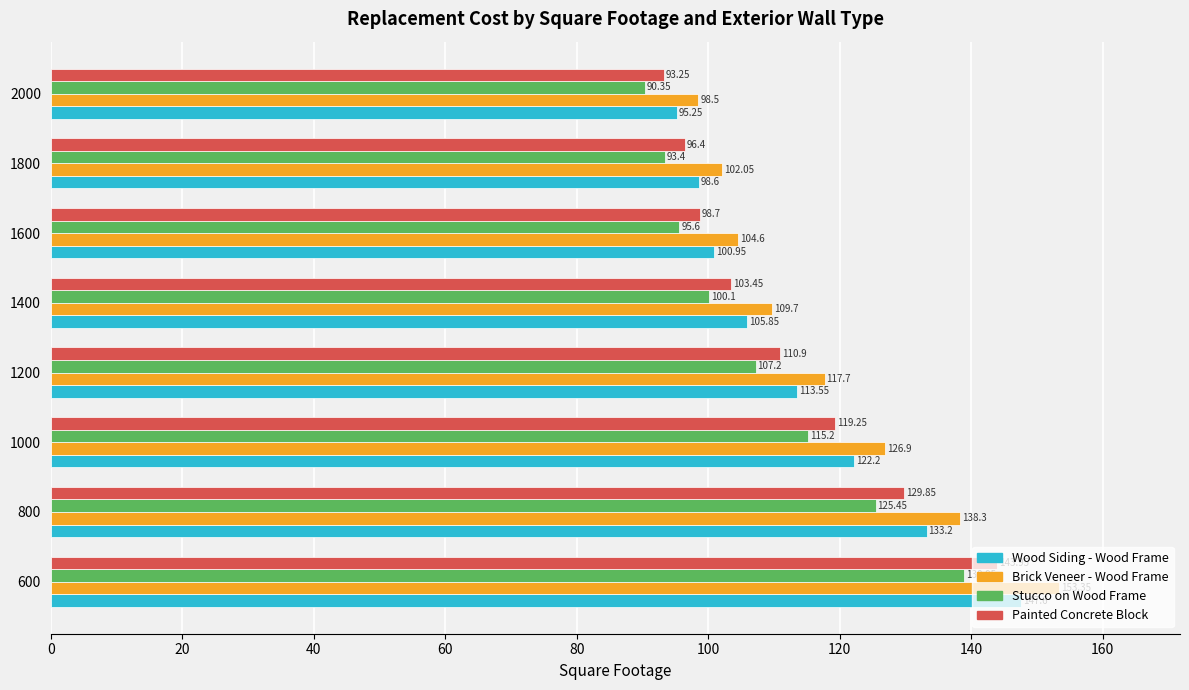

Rank the series by their maximum value, from lowest to highest.

Stucco on Wood Frame, Painted Concrete Block, Wood Siding - Wood Frame, Brick Veneer - Wood Frame